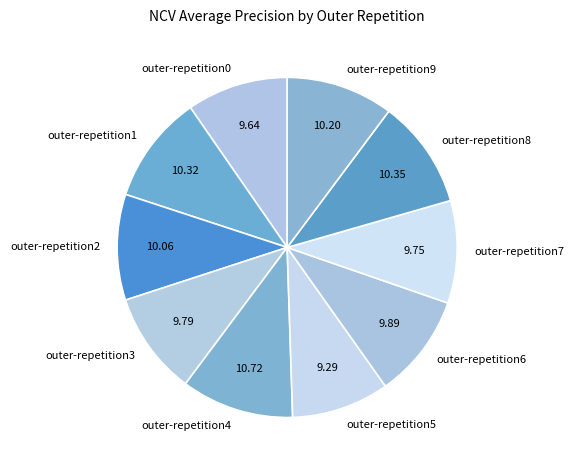

Count the number of slices in the pie.

10